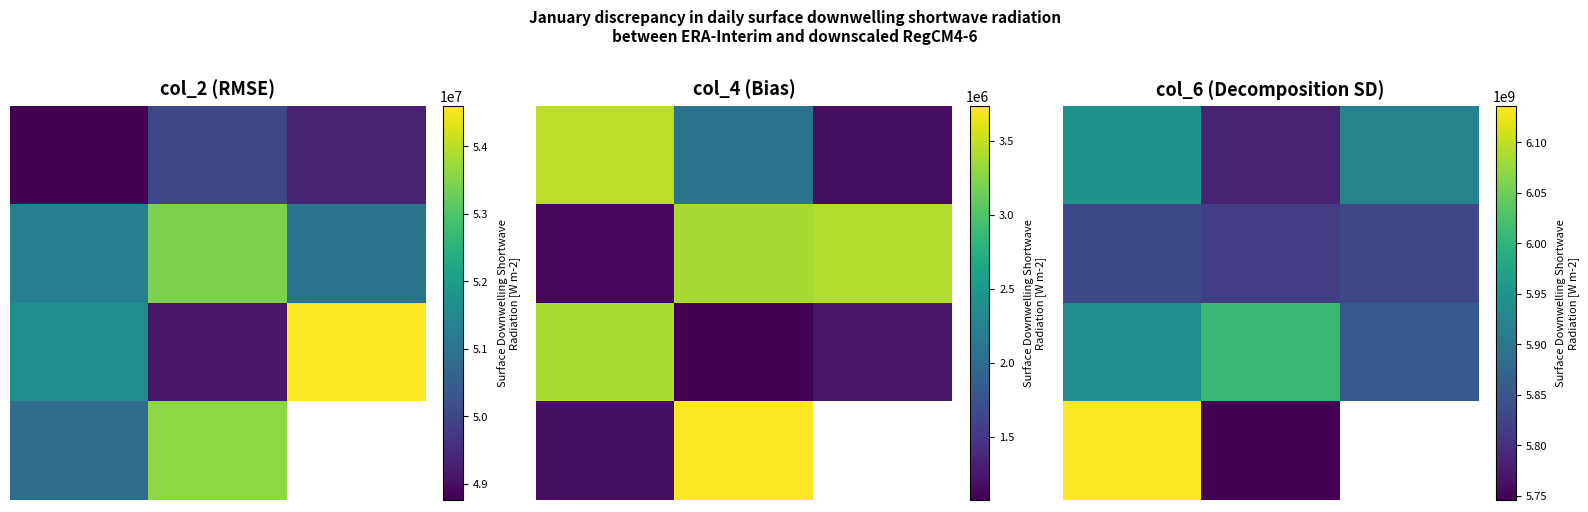

What is the difference between the highest and lowest values at 1.0?

262141666.0